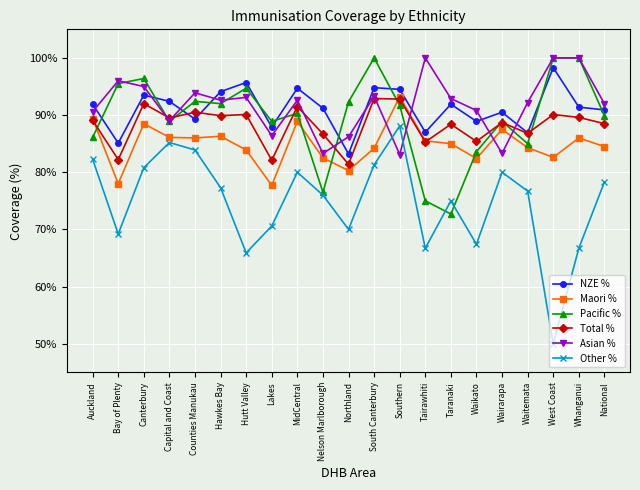

Between MidCentral and Bay of Plenty, which is larger?

MidCentral